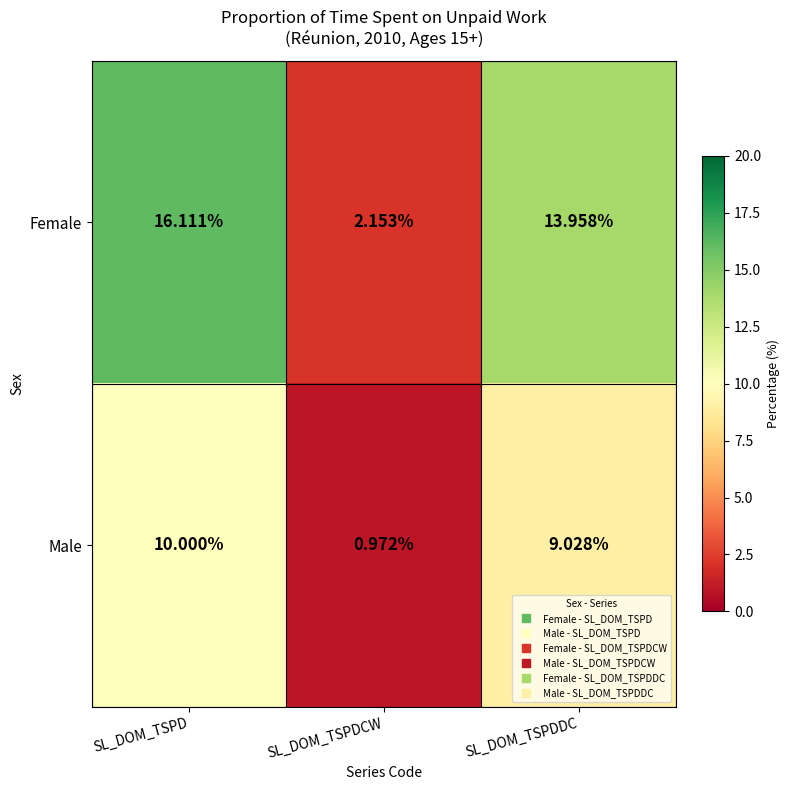

At which category is the sum across all series the highest?

SL_DOM_TSPD